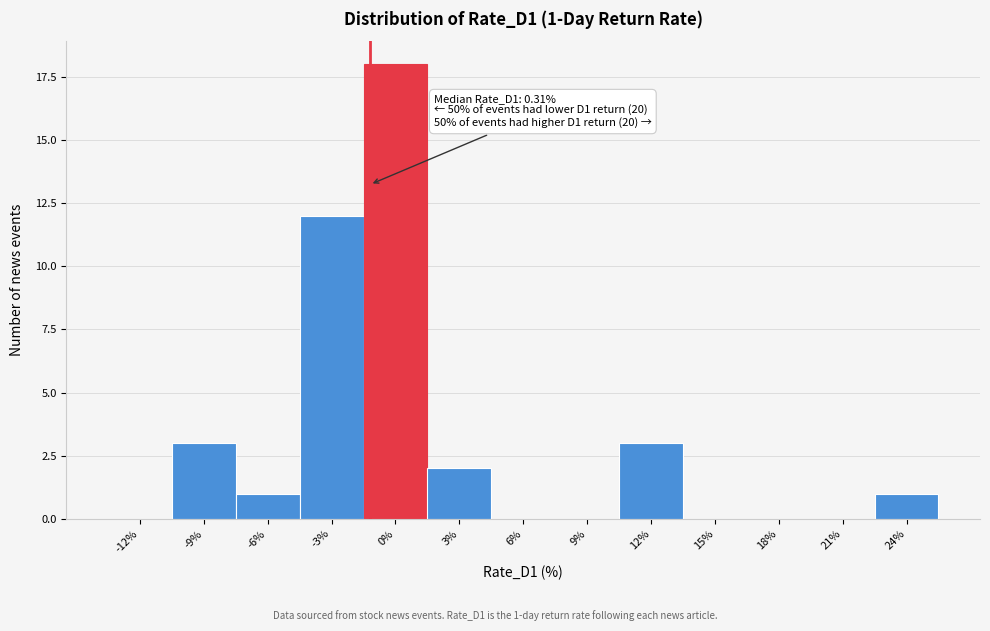

Reading left to right, transcribe all the data shown in this chart.

-12%=0	-9%=3	-6%=1	-3%=12	0%=18	3%=2	6%=0	9%=0	12%=3	15%=0	18%=0	21%=0	24%=1